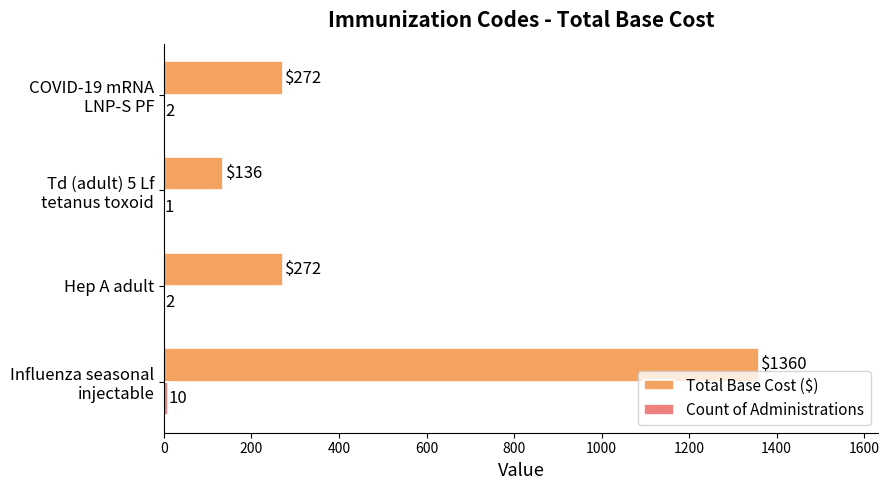

The value of Total Base Cost ($) at Hep A adult is 168. True or false?

False